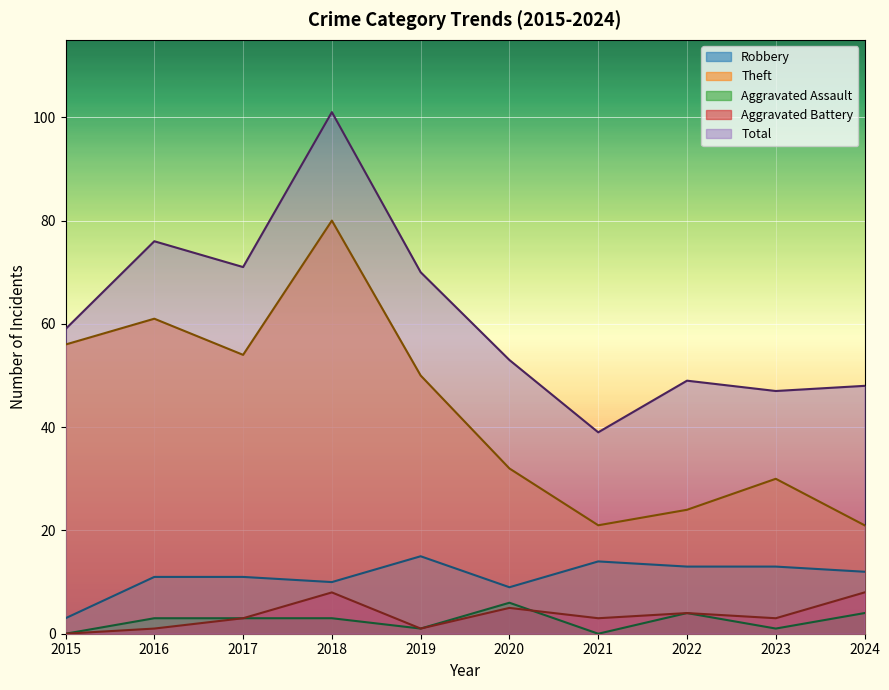

True or false: Aggravated Assault and Total intersect in this chart.

False